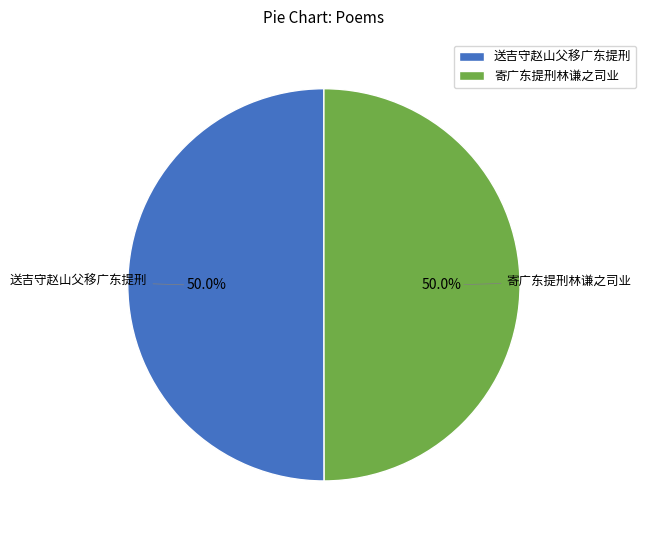

How much of the chart is everything except 寄广东提刑林谦之司业?

50.0%